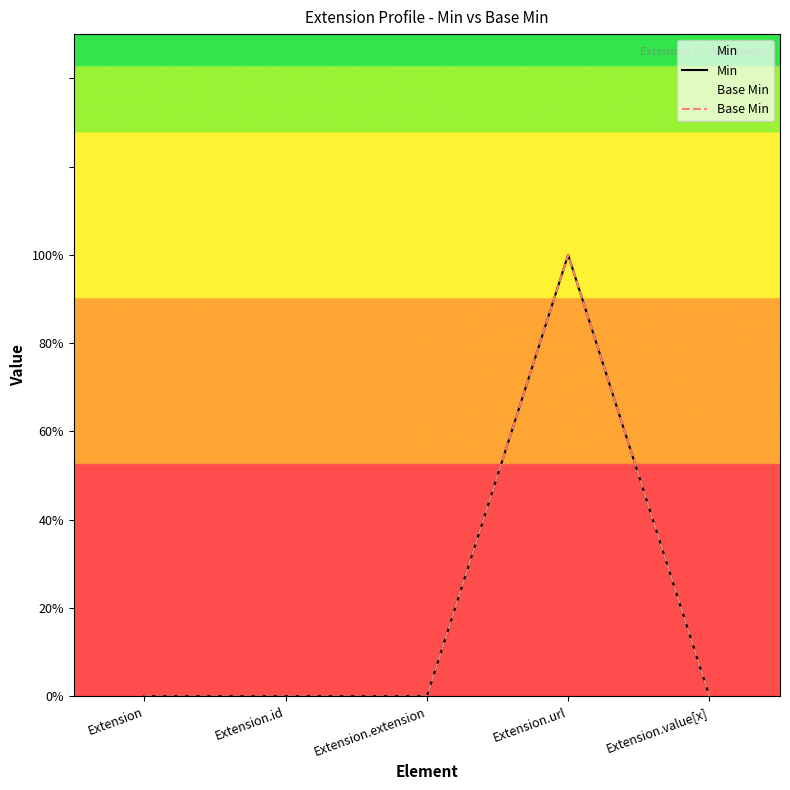

Reading left to right, list all the values displayed in this chart.

Min: Extension=0	Extension.id=0	Extension.extension=0	Extension.url=1	Extension.value[x]=0
Base Min: Extension=0	Extension.id=0	Extension.extension=0	Extension.url=1	Extension.value[x]=0